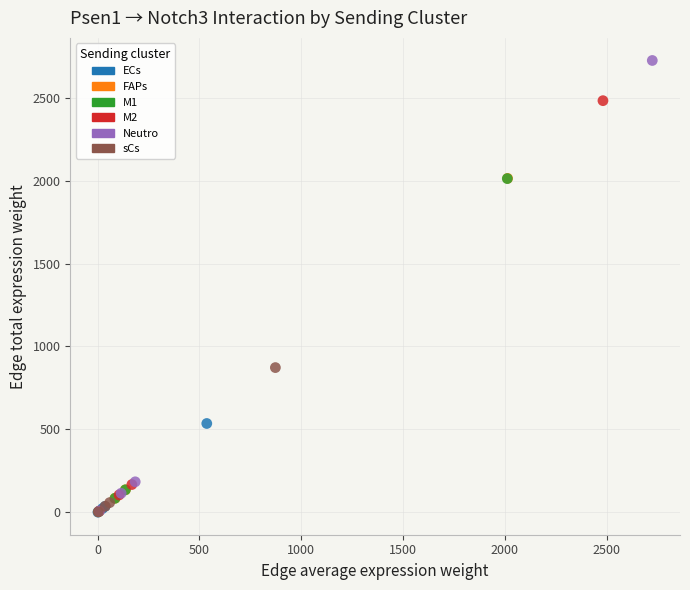

Which series contains the highest Y value?

Neutro